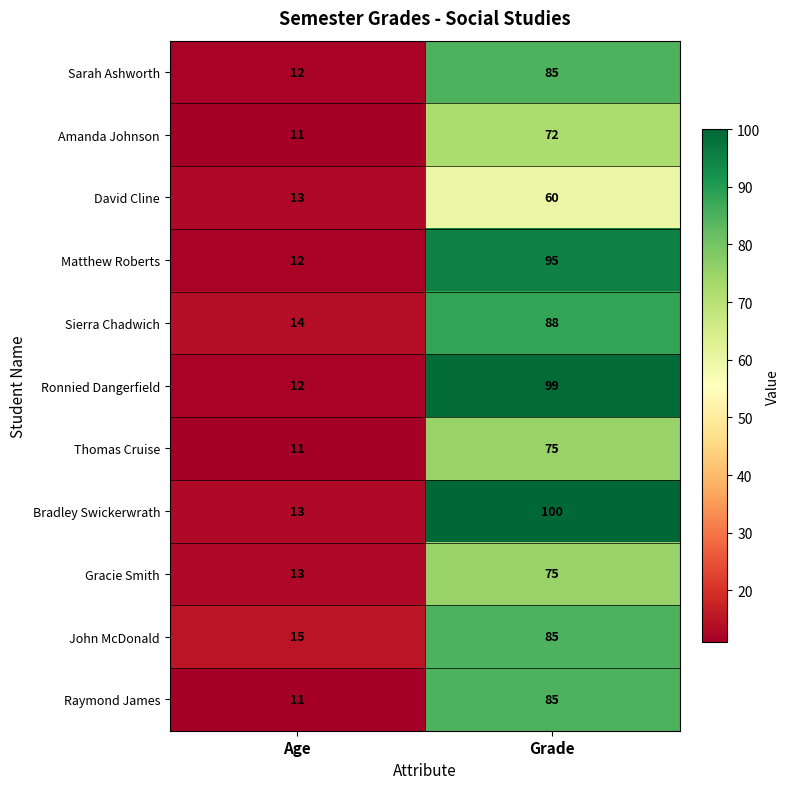

Reading left to right, transcribe all the data shown in this chart.

Sarah Ashworth: 12	85
Amanda Johnson: 11	72
David Cline: 13	60
Matthew Roberts: 12	95
Sierra Chadwich: 14	88
Ronnied Dangerfield: 12	99
Thomas Cruise: 11	75
Bradley Swickerwrath: 13	100
Gracie Smith: 13	75
John McDonald: 15	85
Raymond James: 11	85